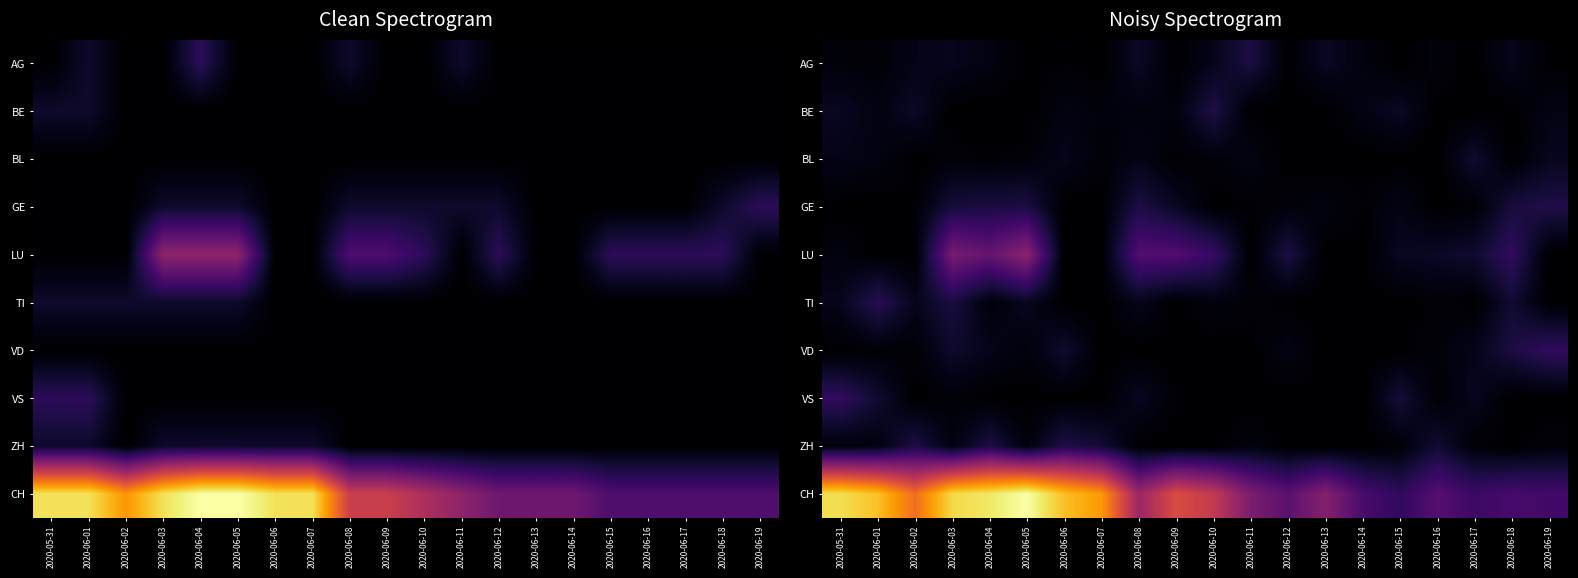

The BL series shows 0.1 at 2020-06-10. True or false?

False